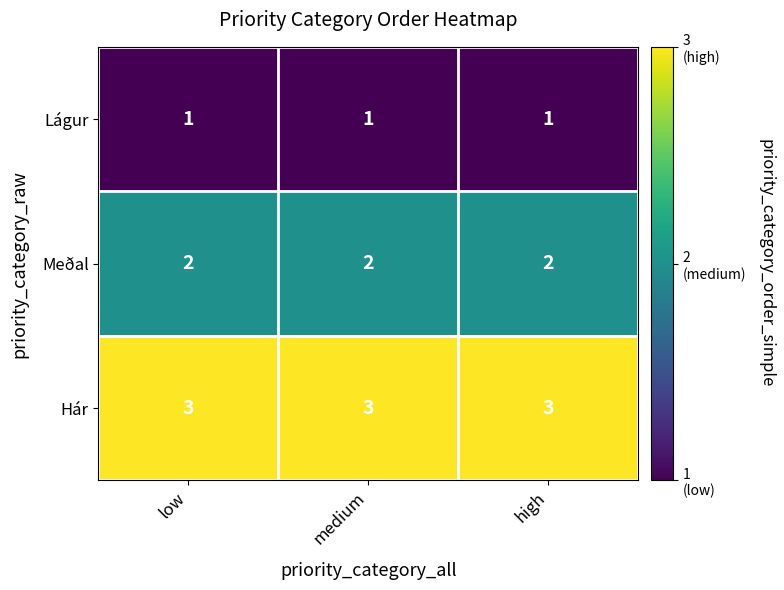

What is the greatest value displayed?

3